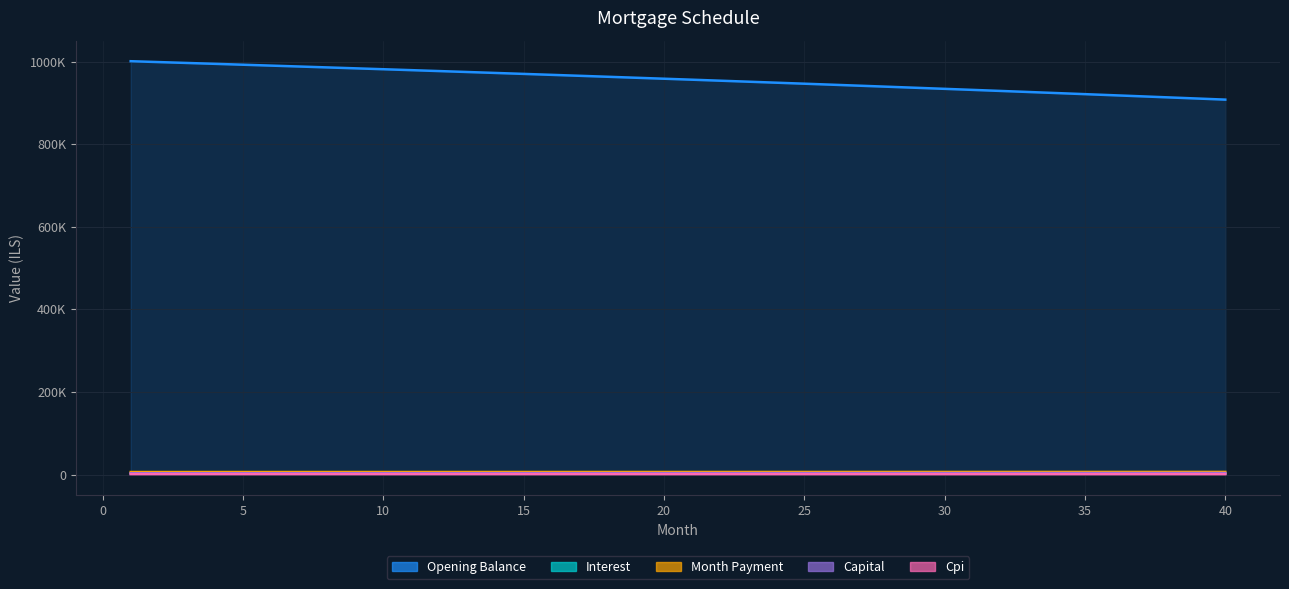

How many series are shown in this chart?

5